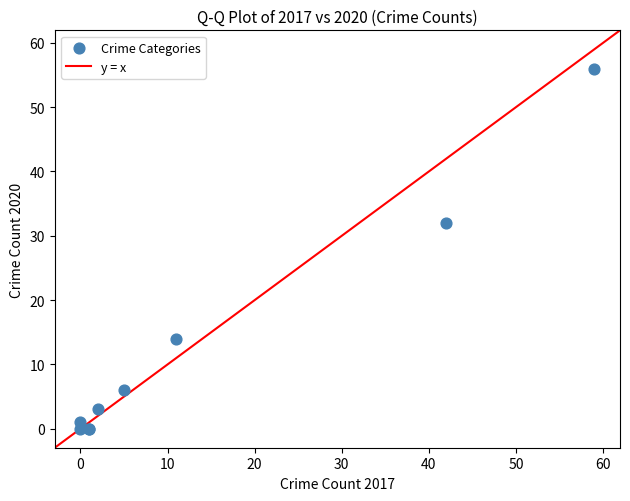

What Y value in the scatter plot is closest to 28?

32